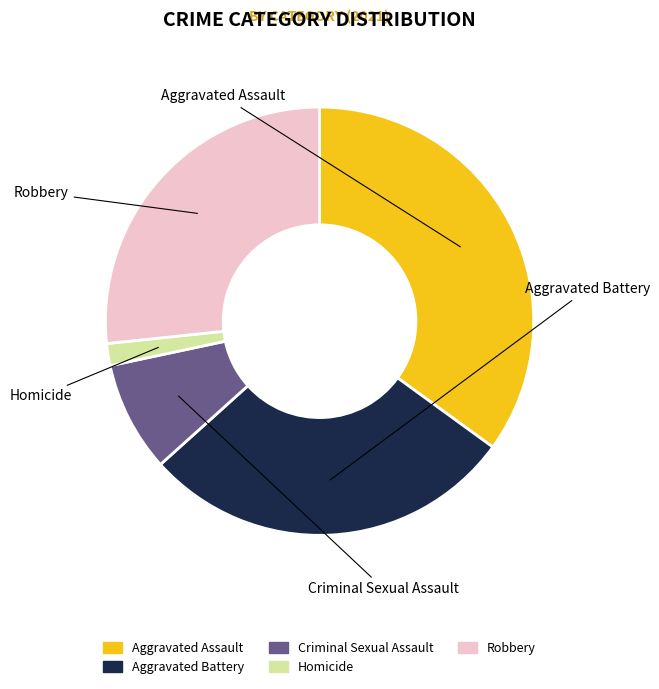

What is the ratio of the value at Robbery to the value at Aggravated Assault?

0.8